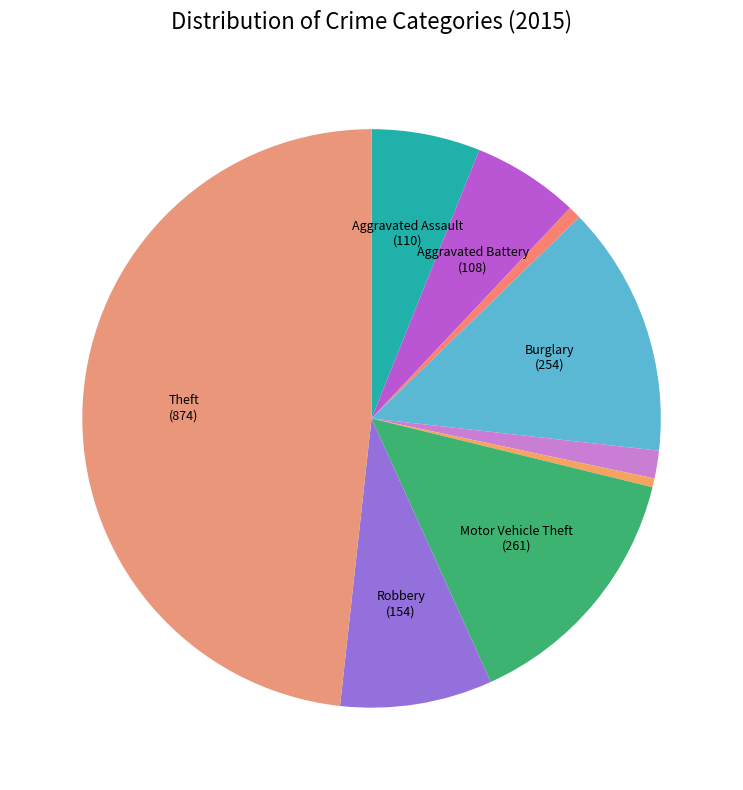

What is the smallest slice in the pie chart?

Homicide